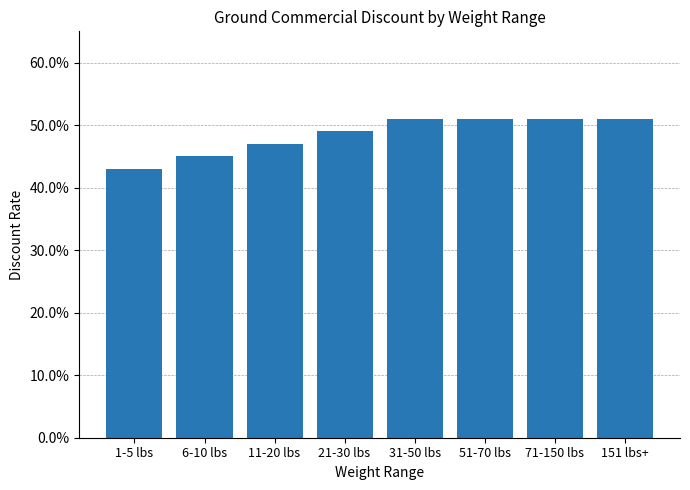

What is the maximum value shown in the chart?

0.5